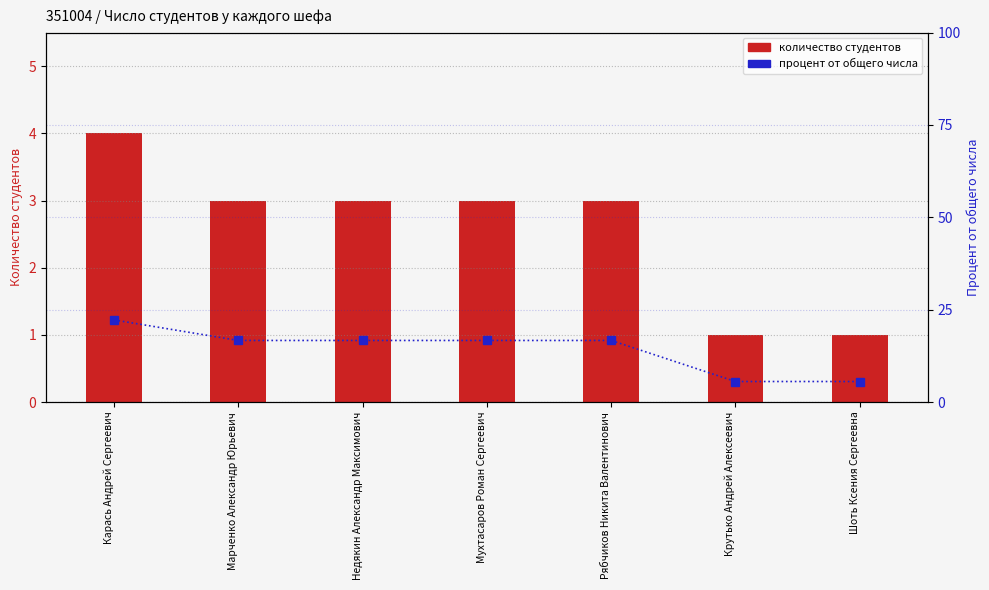

At which category is the sum across all series the highest?

Карась Андрей Сергеевич